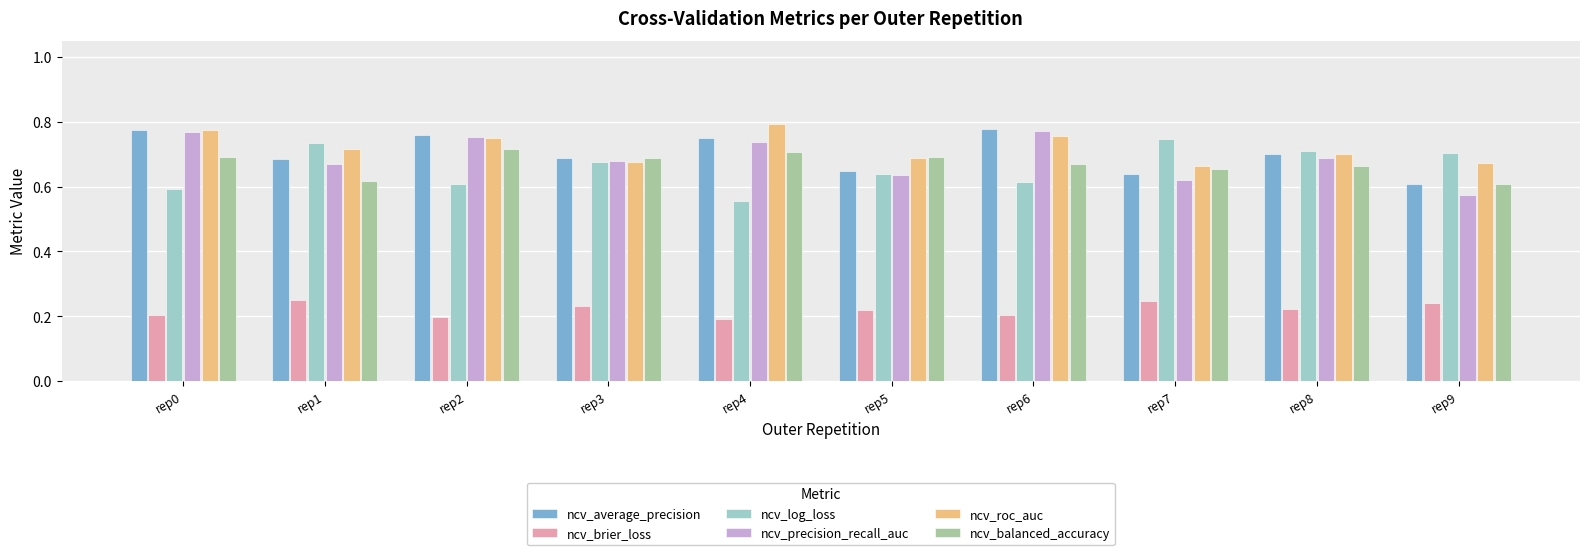

What is the sum of all ncv_roc_auc values?

7.2